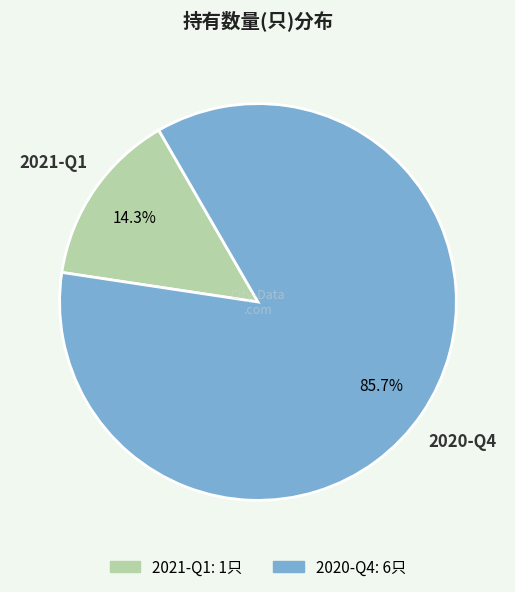

How many segments does this pie chart have?

2